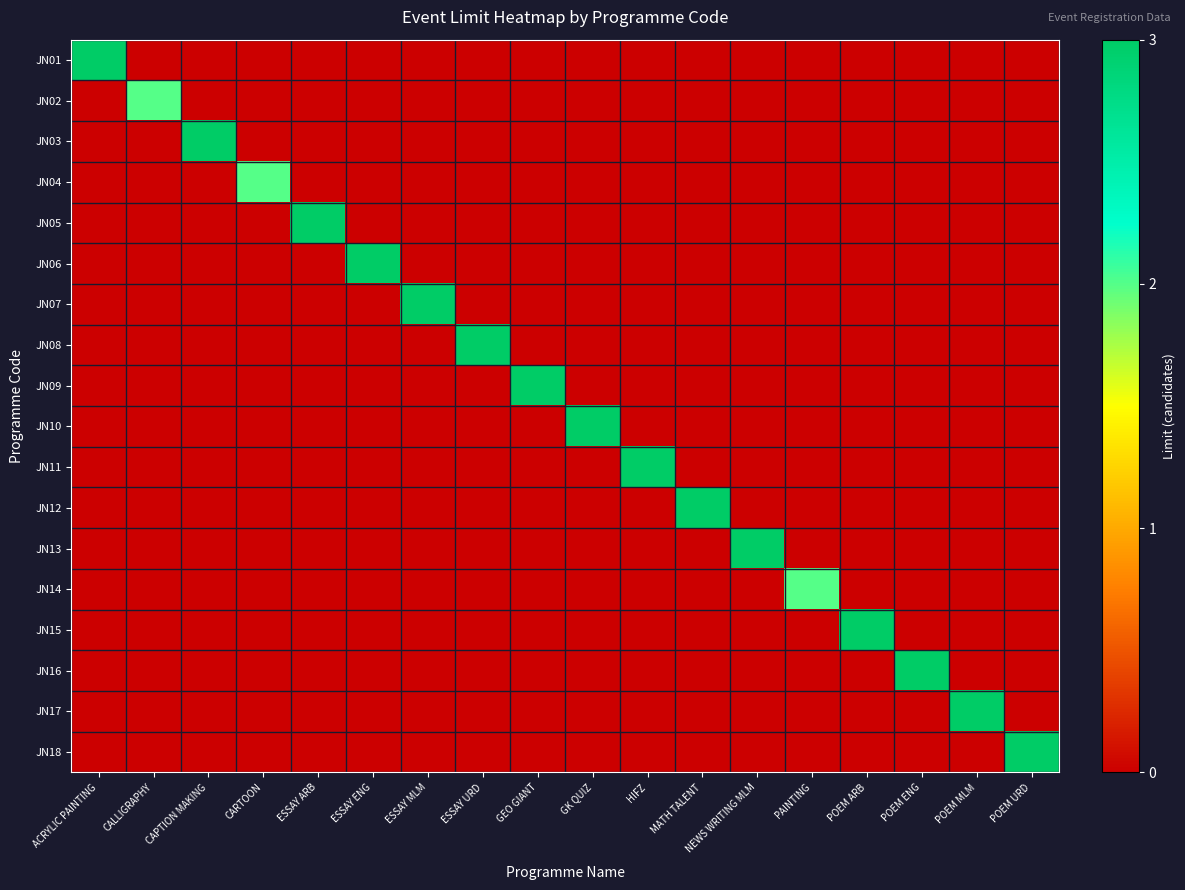

List the series in order of their peak value, highest first.

JN01, JN03, JN05, JN06, JN07, JN08, JN09, JN10, JN11, JN12, JN13, JN15, JN16, JN17, JN18, JN02, JN04, JN14